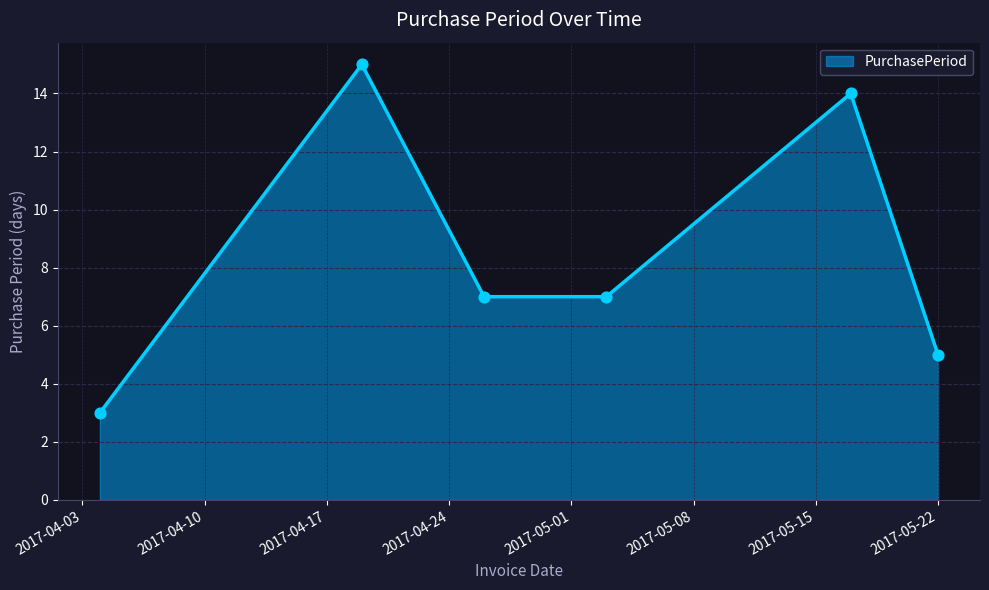

What is the sum of all values?

51